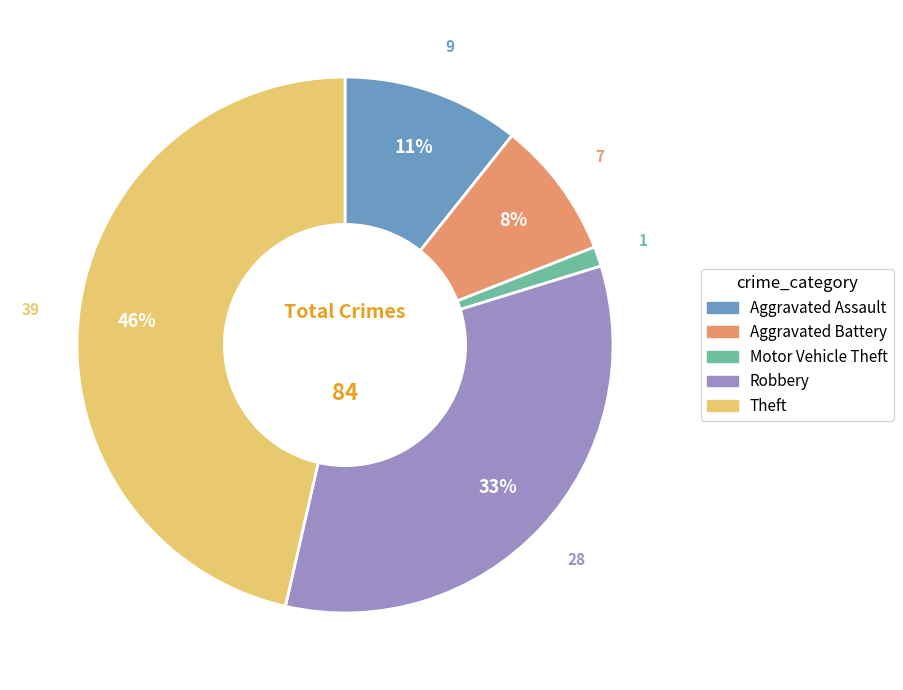

To the nearest percent, what is the difference between the Motor Vehicle Theft and Aggravated Battery slice percentages?

7%